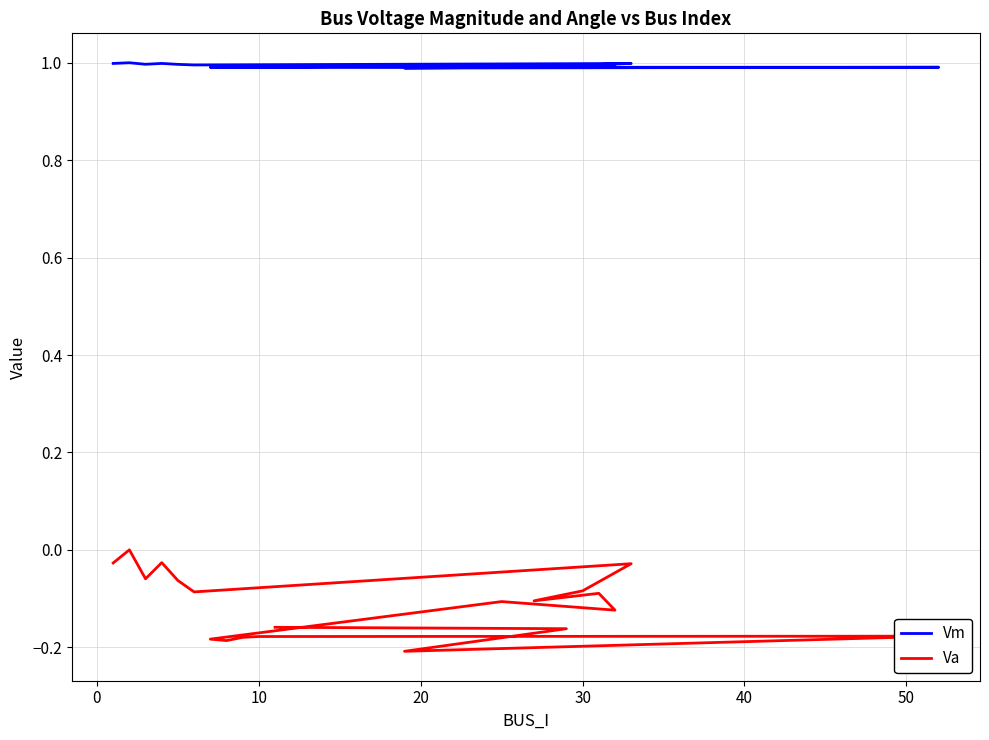

What is the difference between the second highest and second lowest values in the Va series?

0.2